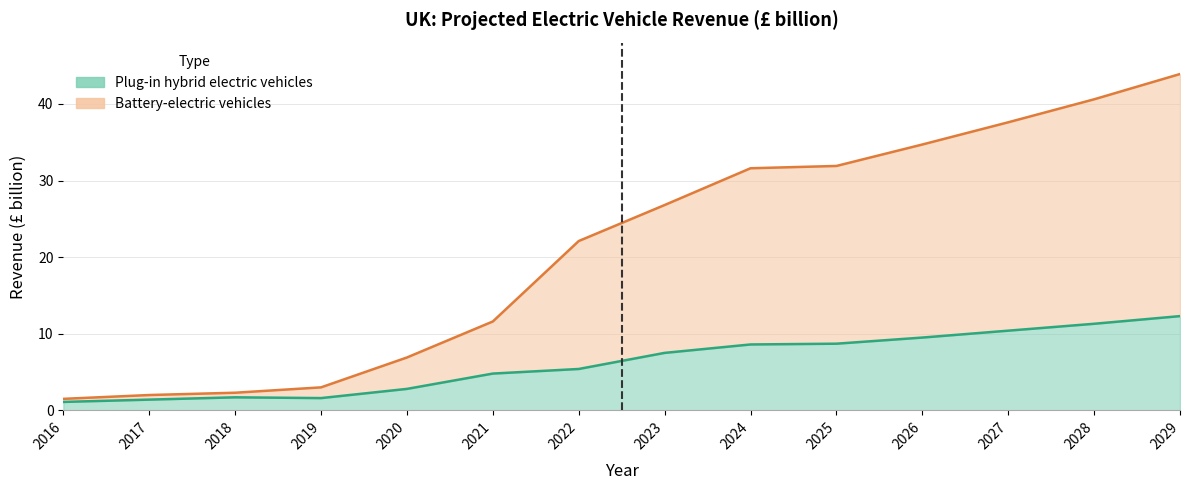

True or false: Battery-electric vehicles and Plug-in hybrid electric vehicles cross at least once.

False